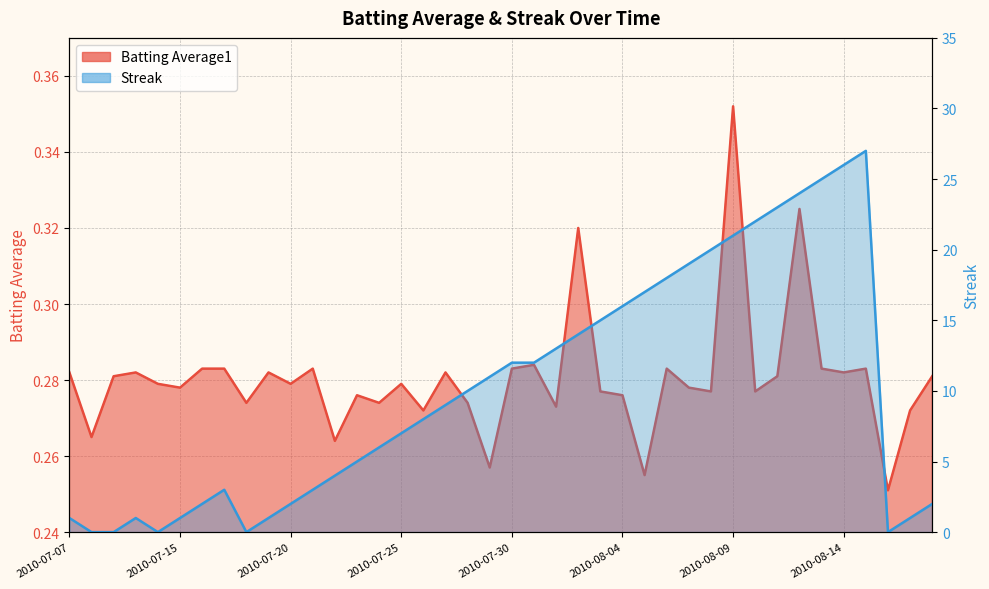

How many Batting Average1 values are between 0 and 1?

40